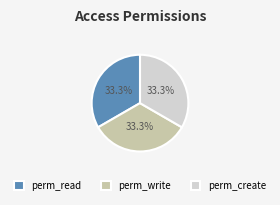

To the nearest percent, what is the average slice percentage?

33%